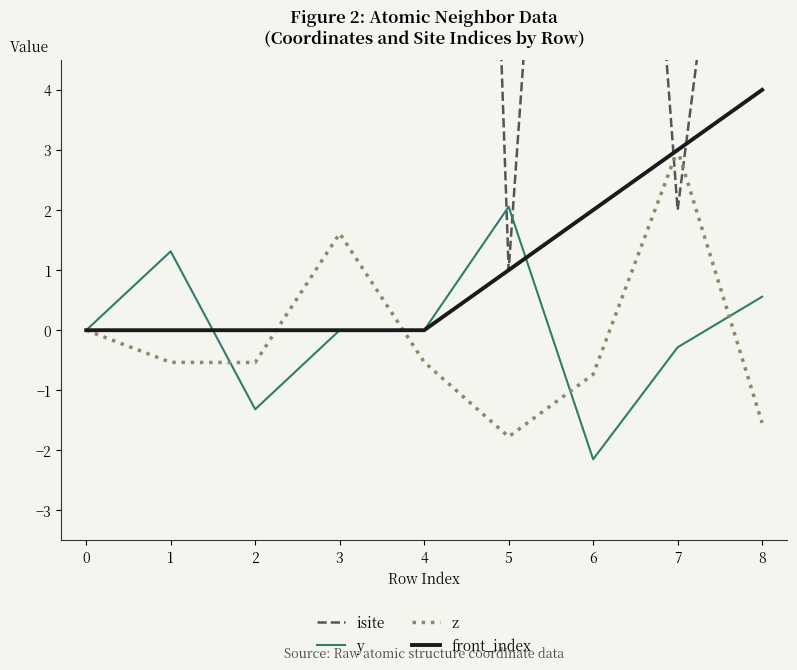

What are all the series names shown in the legend?

isite, y, z, front_index